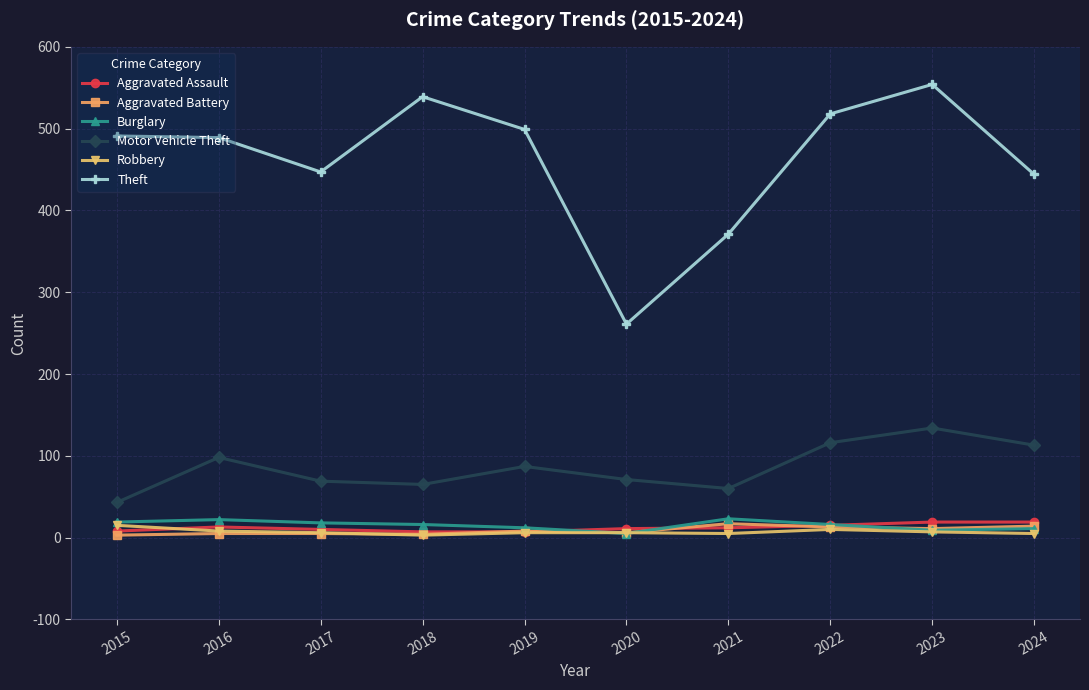

The value of Motor Vehicle Theft at 2017 is 20. True or false?

False